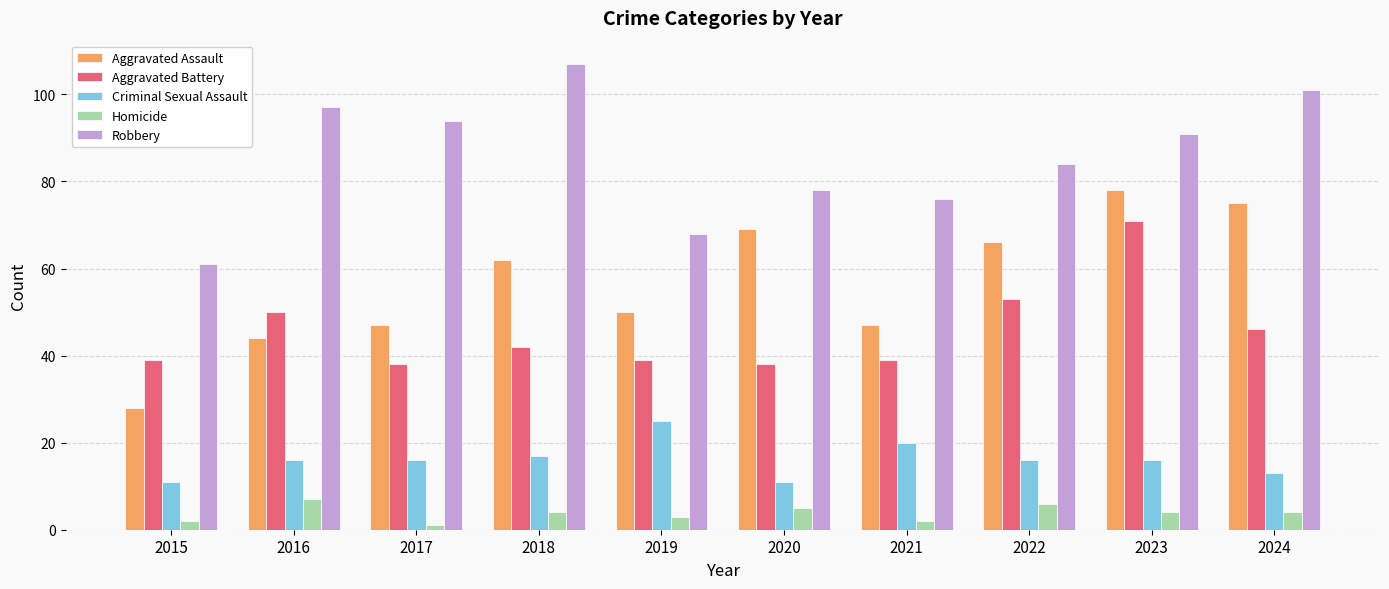

Reading right to left, extract all data points from this chart.

Aggravated Assault: 2024=75	2023=78	2022=66	2021=47	2020=69	2019=50	2018=62	2017=47	2016=44	2015=28
Aggravated Battery: 2024=46	2023=71	2022=53	2021=39	2020=38	2019=39	2018=42	2017=38	2016=50	2015=39
Criminal Sexual Assault: 2024=13	2023=16	2022=16	2021=20	2020=11	2019=25	2018=17	2017=16	2016=16	2015=11
Homicide: 2024=4	2023=4	2022=6	2021=2	2020=5	2019=3	2018=4	2017=1	2016=7	2015=2
Robbery: 2024=101	2023=91	2022=84	2021=76	2020=78	2019=68	2018=107	2017=94	2016=97	2015=61